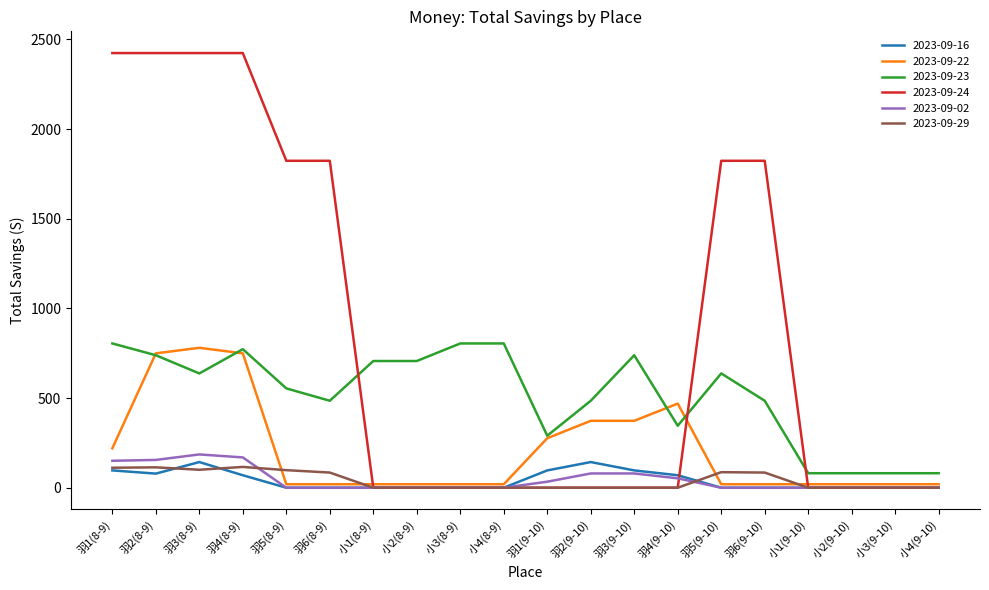

How many categories are shown in the chart?

20